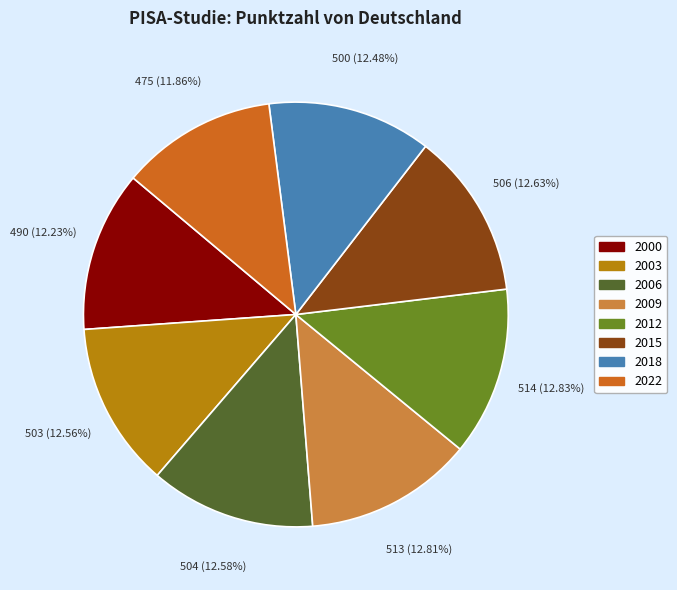

True or false: 2003 accounts for 23% of the total.

False